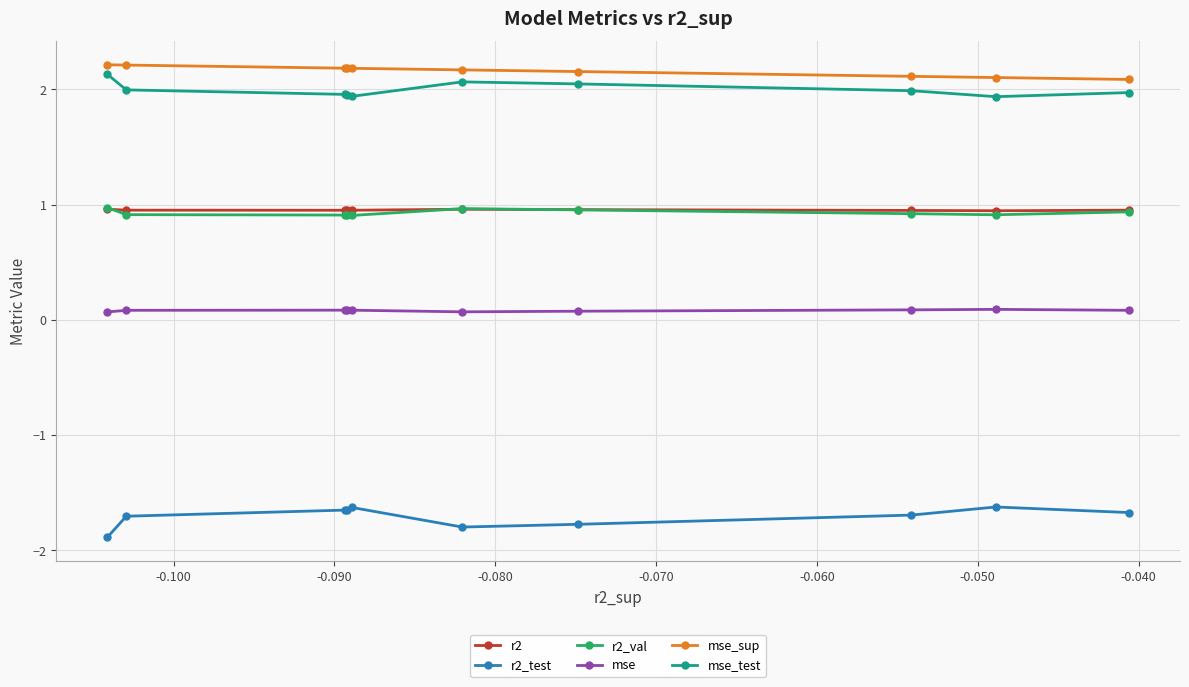

What is the value of the r2_test point at the 1st from the left?

-1.9